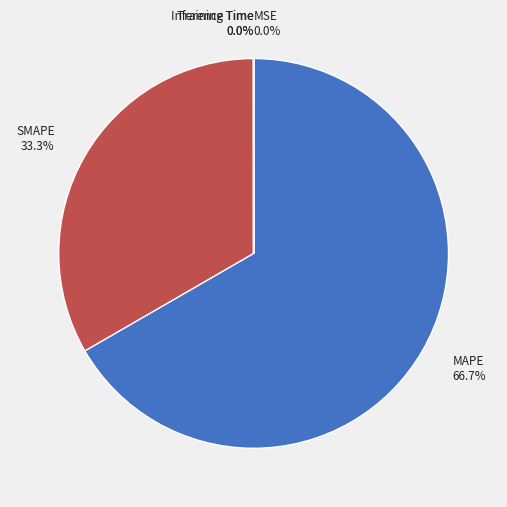

To the nearest percent, what is the difference between the largest and smallest slice percentages?

67%